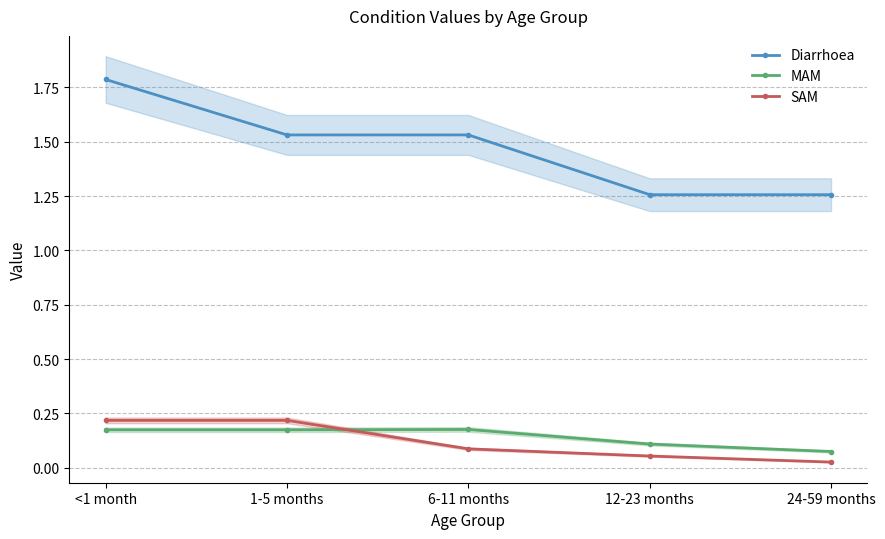

True or false: MAM has more than 0 points higher than both neighbors.

True